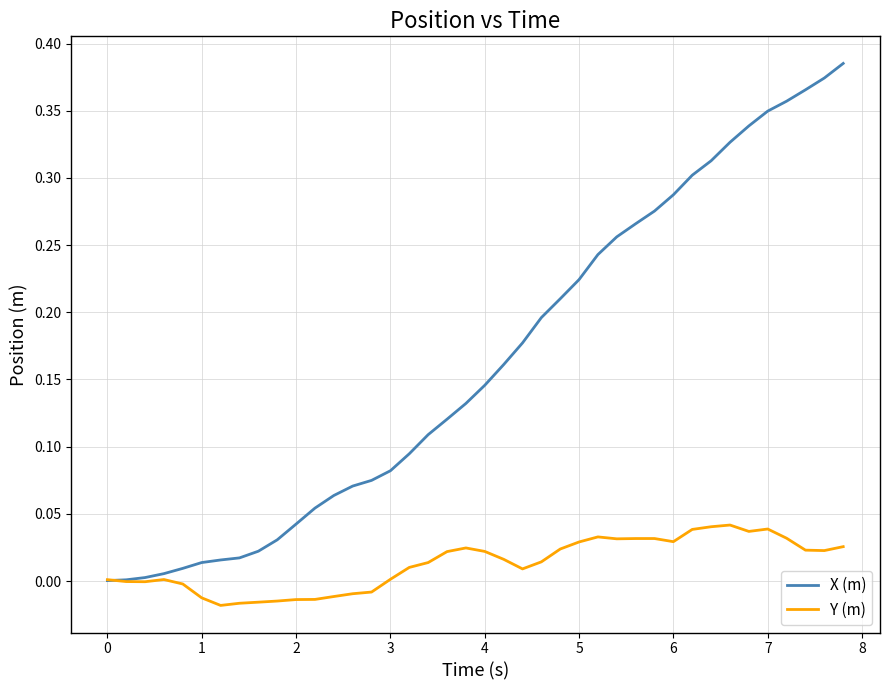

List the series in order of their overall mean, lowest first.

Y (m), X (m)